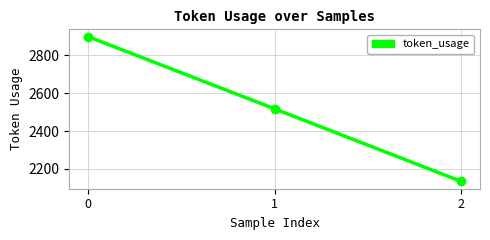

How many values are between 2134 and 2898?

3